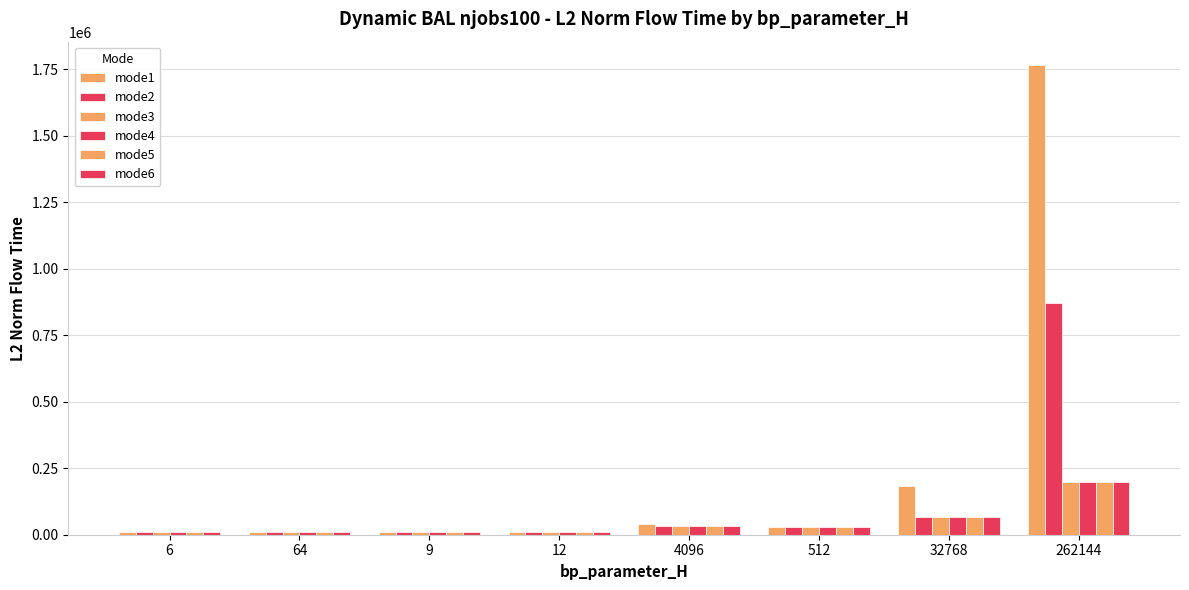

How many data points in mode6 are less than 28828?

4